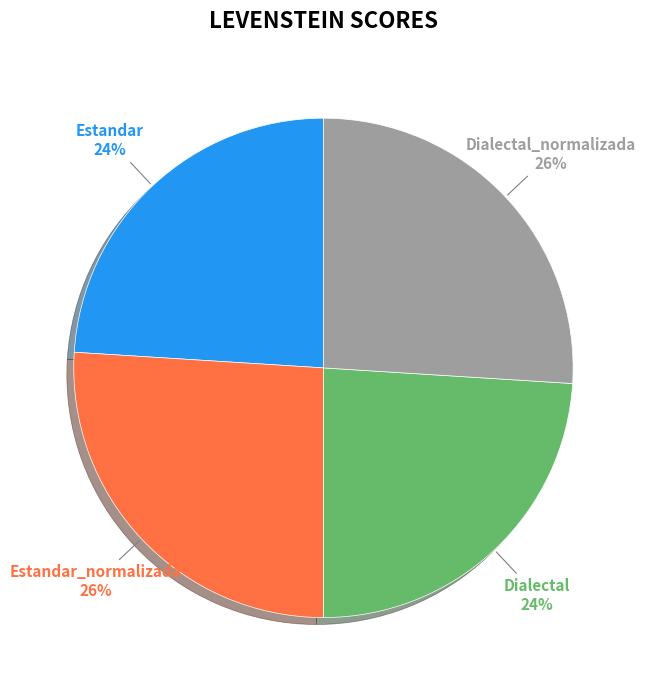

Which category has the smallest portion of the pie?

Estandar